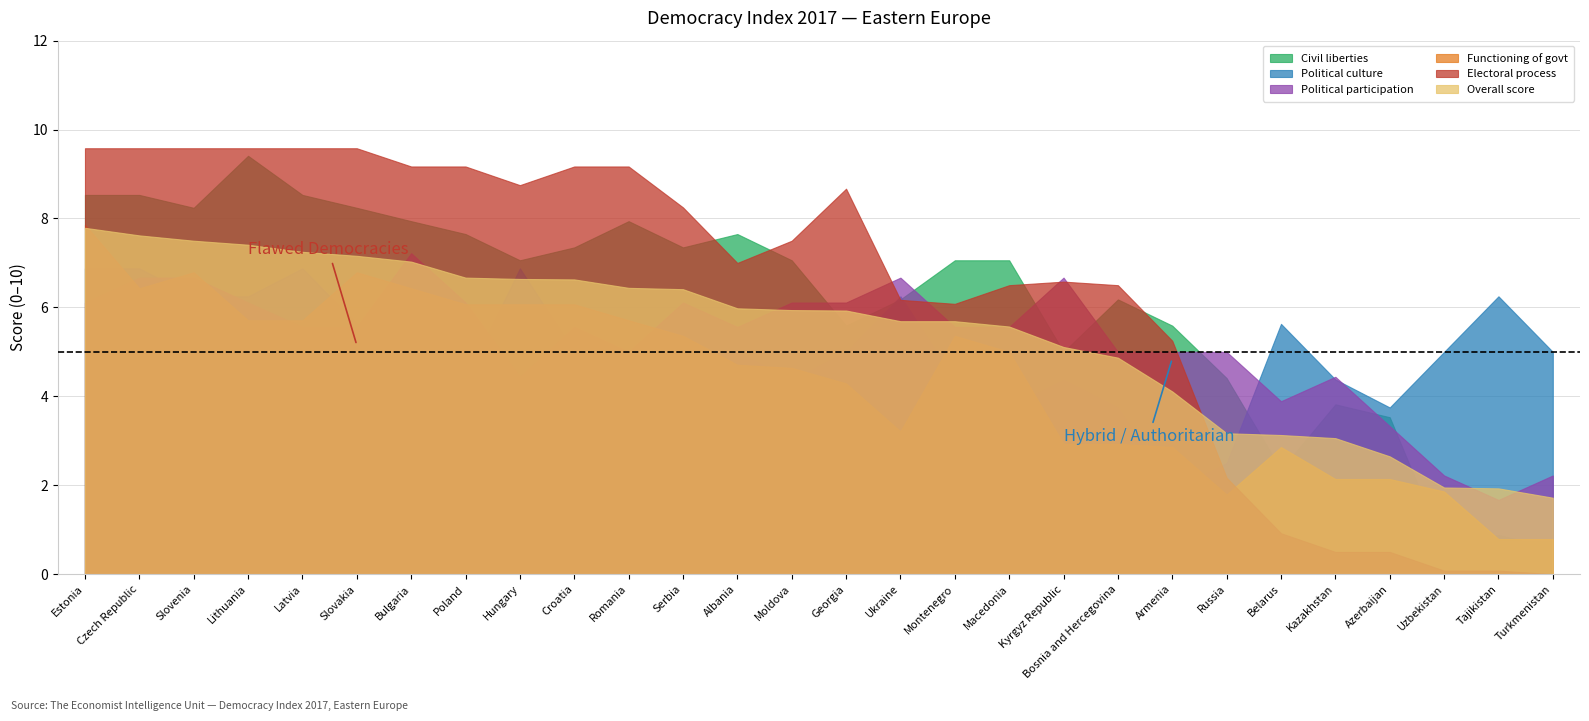

Reading left to right, list all the values displayed in this chart.

Overall score: 7.8	7.6	7.5	7.4	7.2	7.2	7.0	6.7	6.6	6.6	6.4	6.4	6.0	5.9	5.9	5.7	5.7	5.6	5.1	4.9	4.1	3.2	3.1	3.1	2.6	1.9	1.9	1.7
Electoral process: 9.6	9.6	9.6	9.6	9.6	9.6	9.2	9.2	8.8	9.2	9.2	8.2	7.0	7.5	8.7	6.2	6.1	6.5	6.6	6.5	5.2	2.2	0.9	0.5	0.5	0.1	0.1	0.0
Functioning of govt: 7.9	6.4	6.8	5.7	5.7	6.8	6.4	6.1	6.1	6.1	5.7	5.4	4.7	4.6	4.3	3.2	5.4	5.0	2.9	2.9	2.9	1.8	2.9	2.1	2.1	1.9	0.8	0.8
Political participation: 6.1	6.7	6.7	6.1	5.6	5.6	7.2	6.1	4.4	5.6	5.0	6.1	5.6	6.1	6.1	6.7	5.6	5.6	6.7	5.0	5.0	5.0	3.9	4.4	3.3	2.2	1.7	2.2
Political culture: 6.9	6.9	6.2	6.2	6.9	5.6	4.4	4.4	6.9	5.0	4.4	5.0	5.0	4.4	5.0	6.2	4.4	3.8	4.4	3.8	1.9	2.5	5.6	4.4	3.8	5.0	6.2	5.0
Civil liberties: 8.5	8.5	8.2	9.4	8.5	8.2	7.9	7.7	7.1	7.3	7.9	7.3	7.7	7.1	5.6	6.2	7.1	7.1	5.0	6.2	5.6	4.4	2.4	3.8	3.5	0.6	0.9	0.6